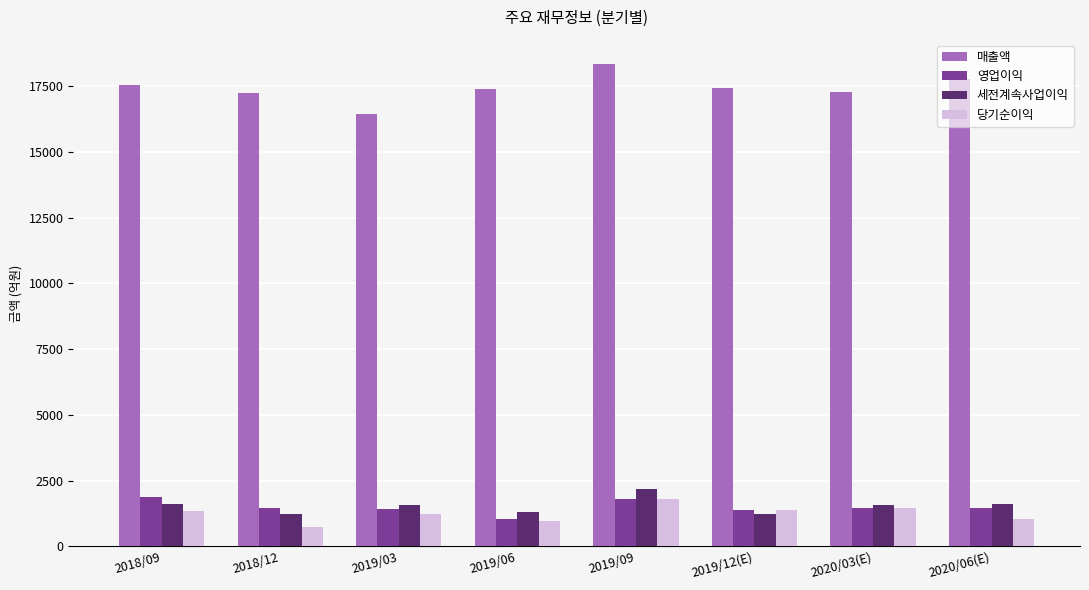

Is the value of 매출액 at 2019/09 greater than the value of 영업이익 at 2019/12(E)?

Yes